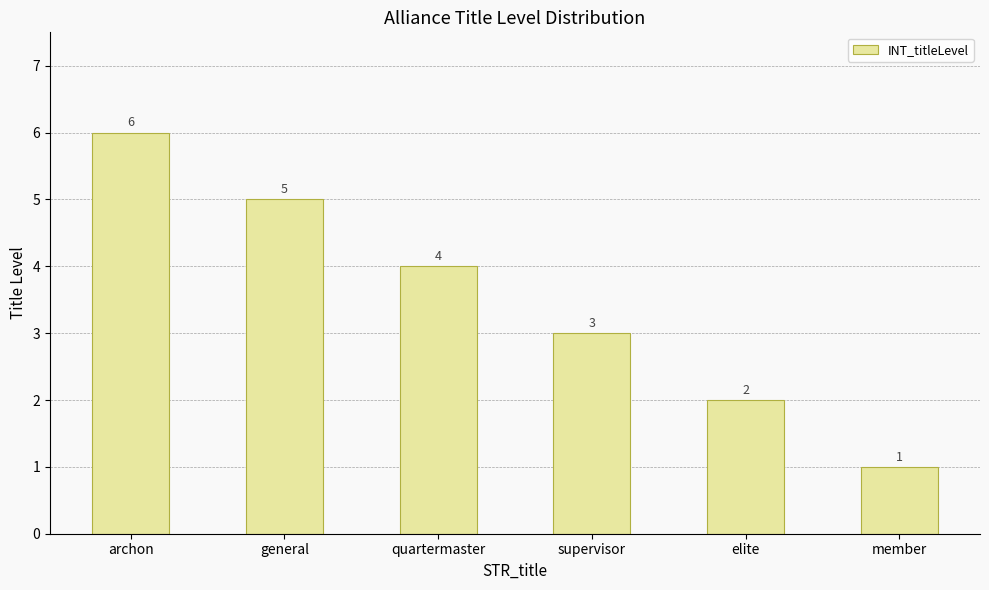

Which has a higher value, elite or supervisor?

supervisor